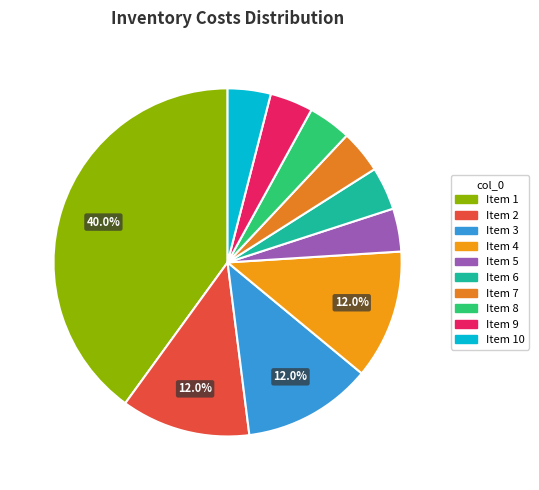

Is there any slice that represents more than half of the pie?

No